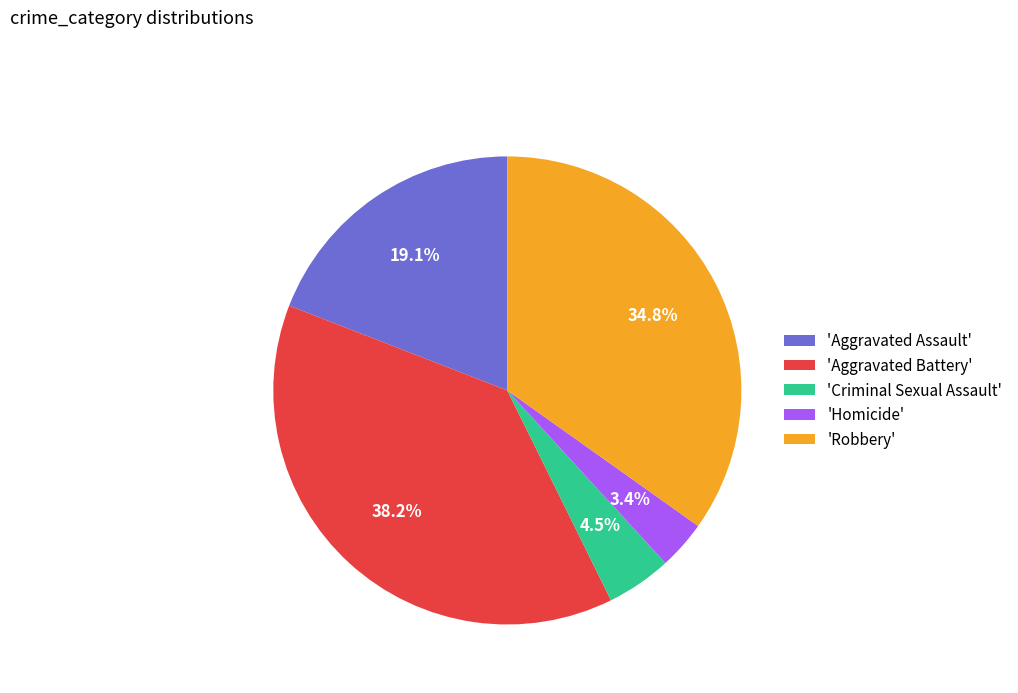

Is there any slice that represents more than half of the pie?

No